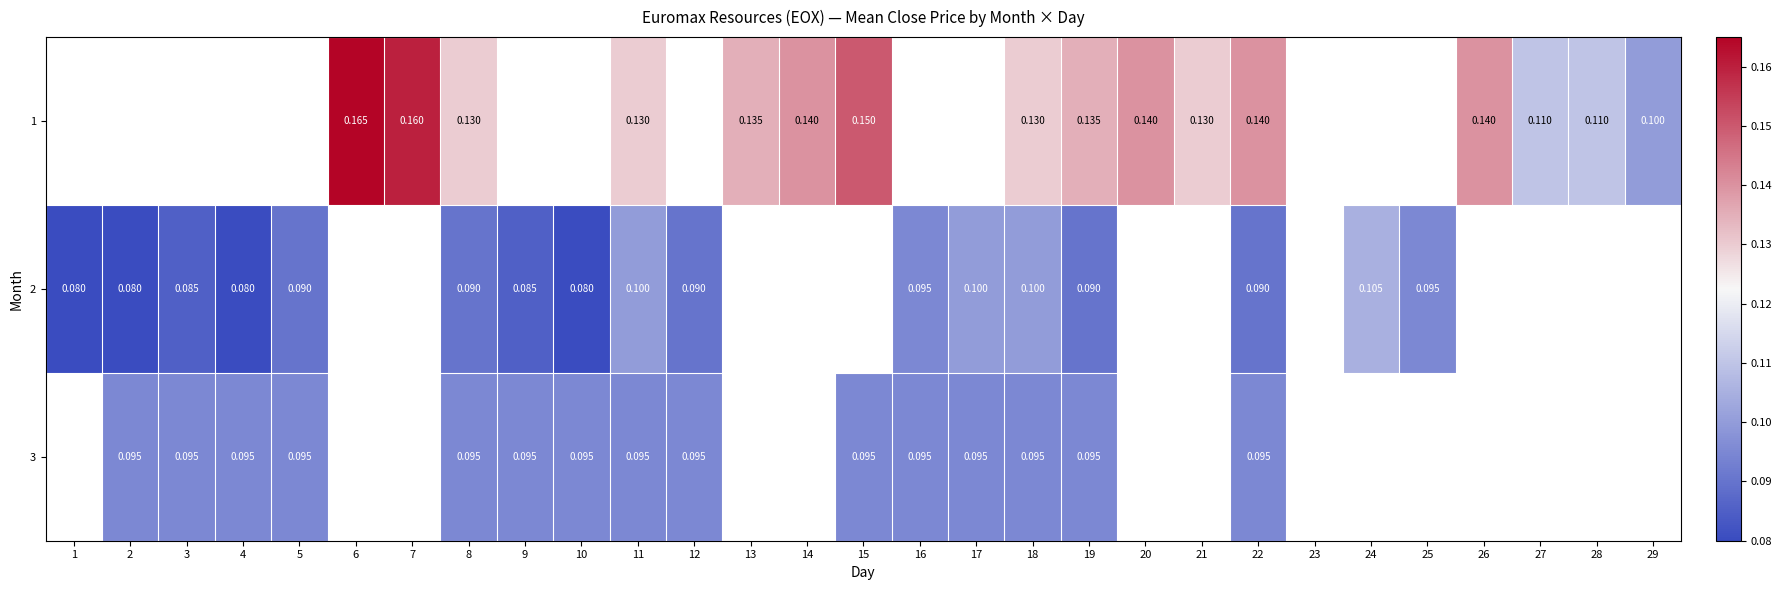

Is the value of 2 at 10 greater than the value of 3 at 2?

No